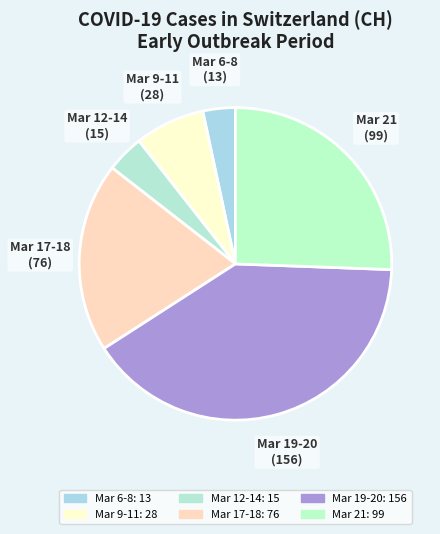

How many segments does this pie chart have?

6